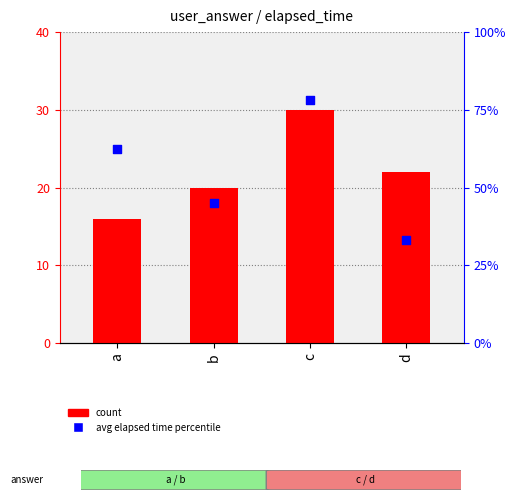

Which series has the widest spread of Y values?

avg elapsed time percentile